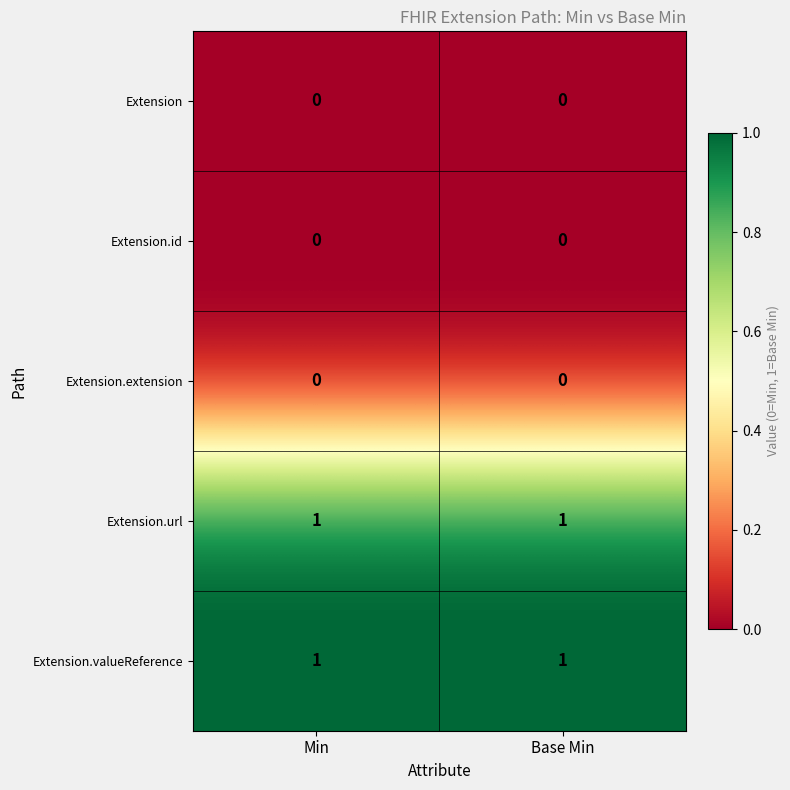

How many data points does each series have?

2